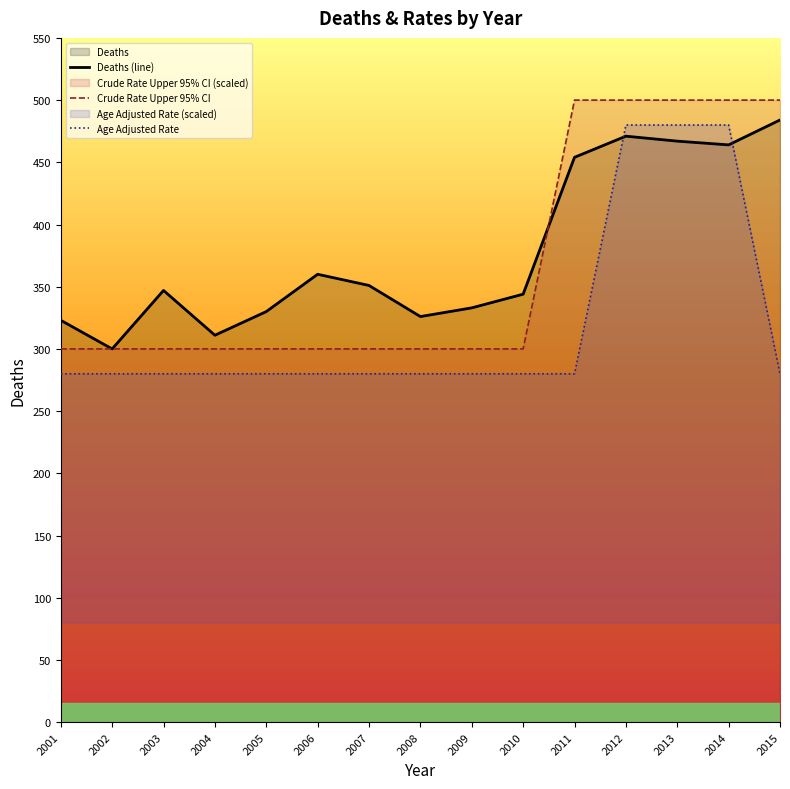

How many data points does each series have?

15